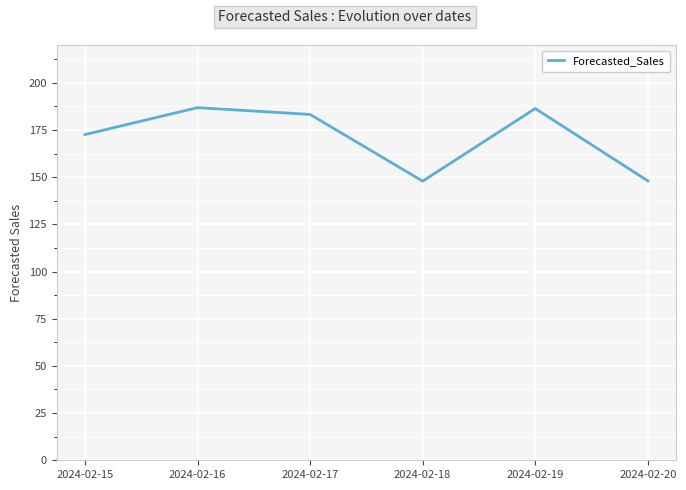

True or false: there are more than 1 points higher than both neighbors.

True